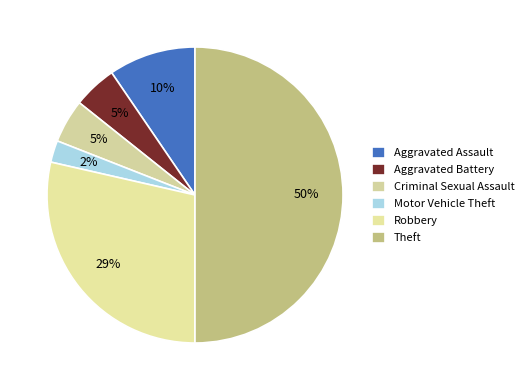

What percentage do Robbery and Theft together represent?

78.6%